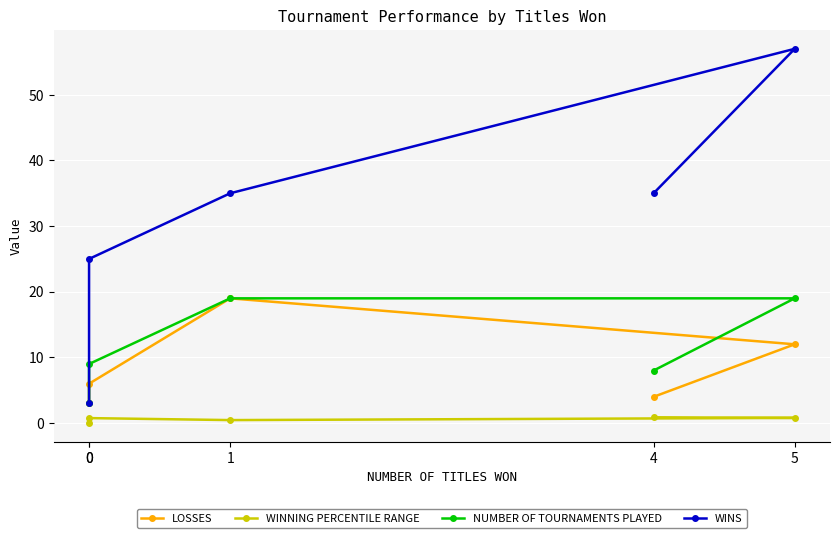

Count the WINNING PERCENTILE RANGE values in the range 0 to 1.

5